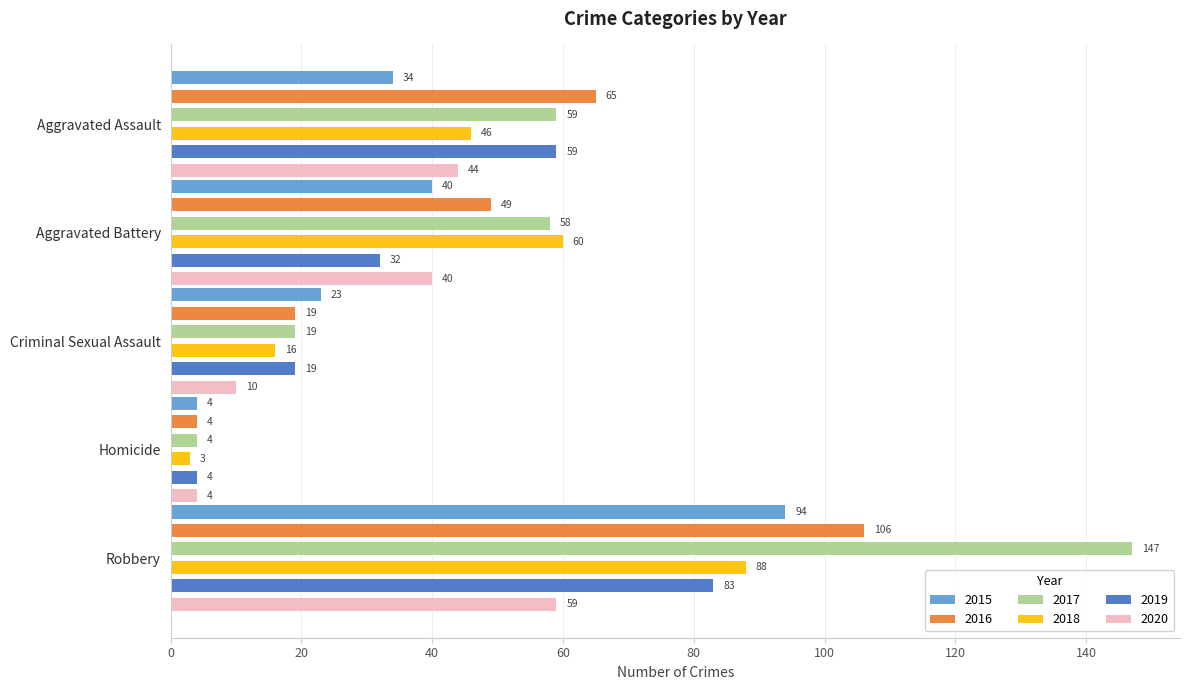

What are all the series names shown in the legend?

2015, 2016, 2017, 2018, 2019, 2020